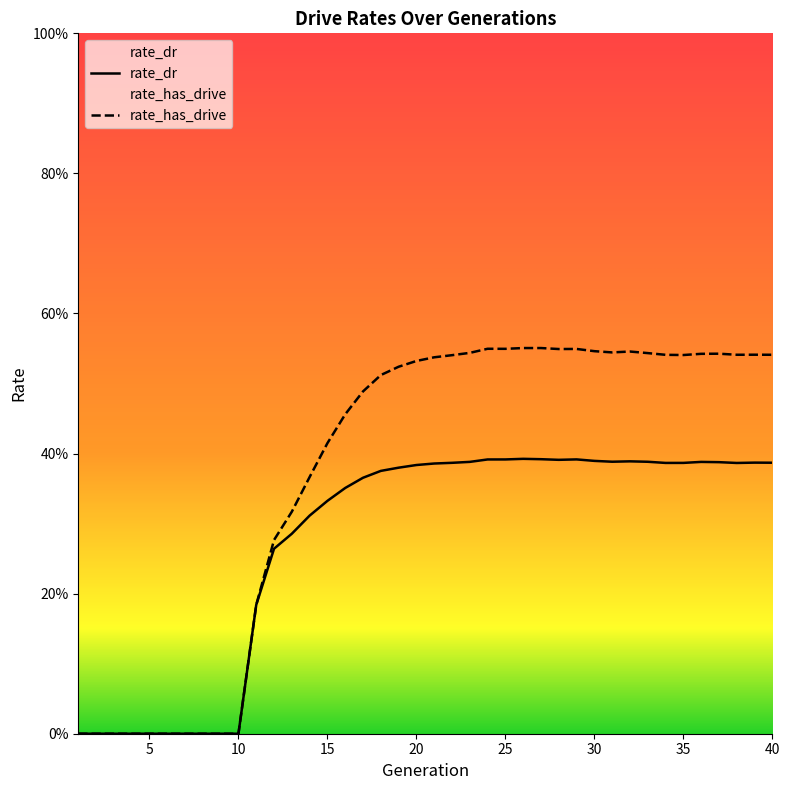

True or false: rate_has_drive and rate_dr cross at least once.

False